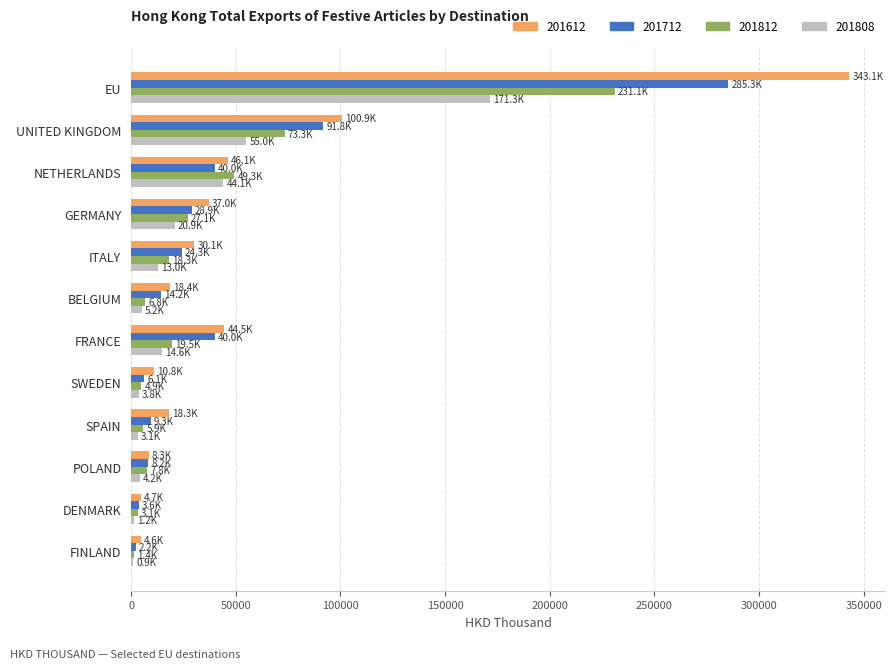

Is it true that 201812 equals 4943.7 at SWEDEN?

True